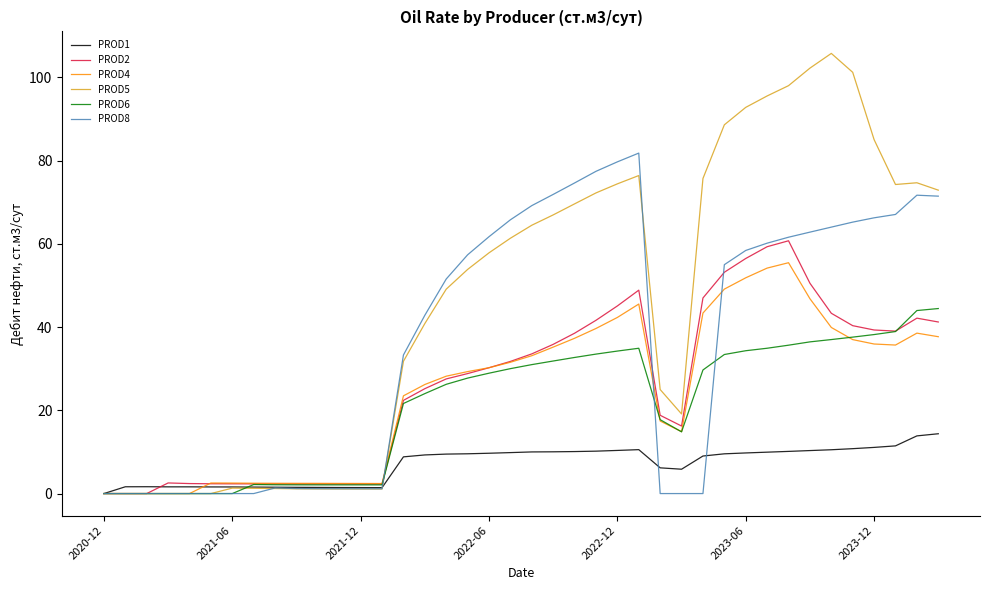

Which series has the largest total across all categories?

PROD5